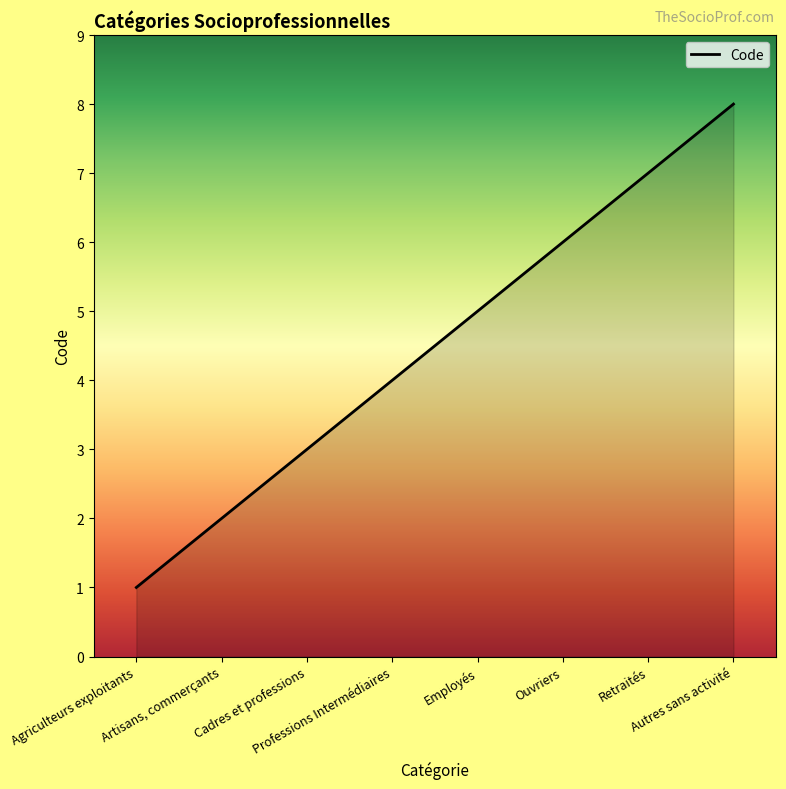

Count the values in the range 3 to 7.

5